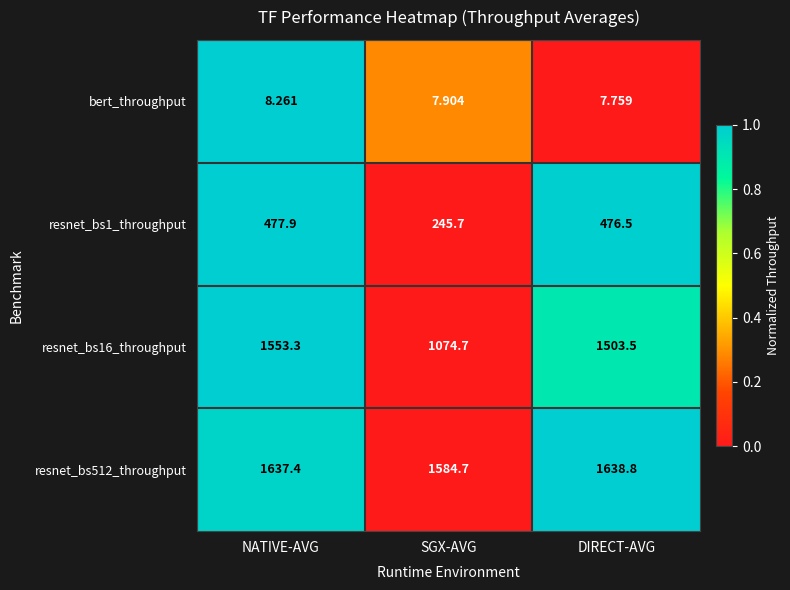

What is the spread (max minus min) of values at SGX-AVG?

1576.8